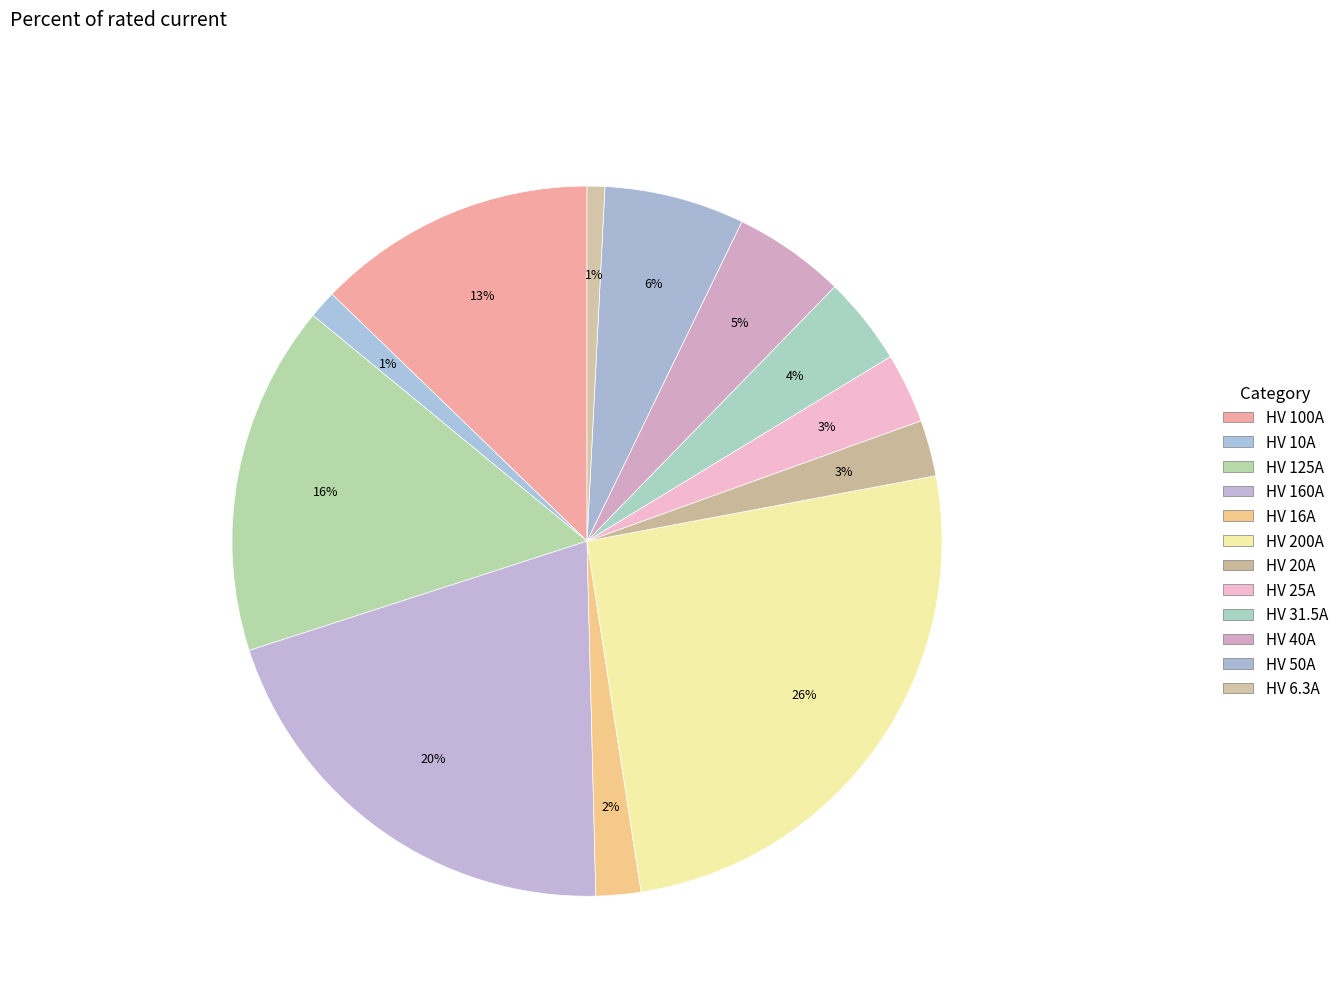

Which slice is the largest?

HV 200A